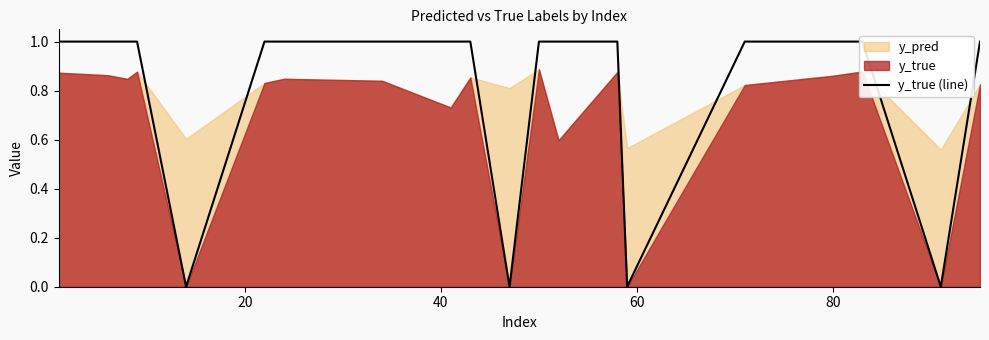

The chart shows a value of 1 at 10. True or false?

False